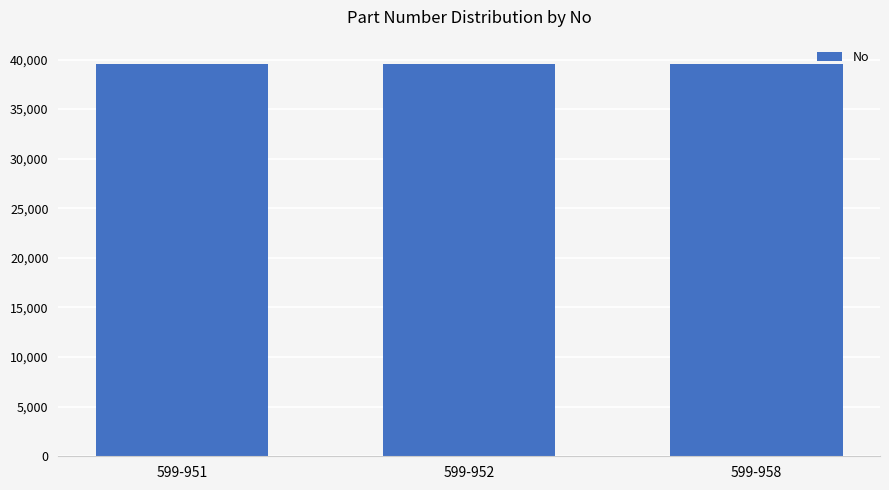

The value at 599-958 is 11467. True or false?

False